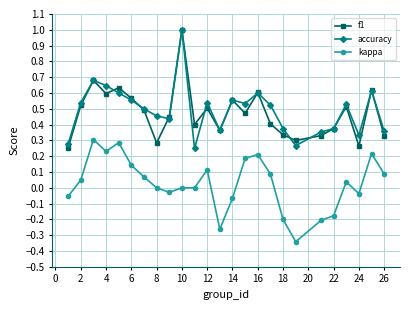

True or false: kappa has more than 2 interior local peaks.

True